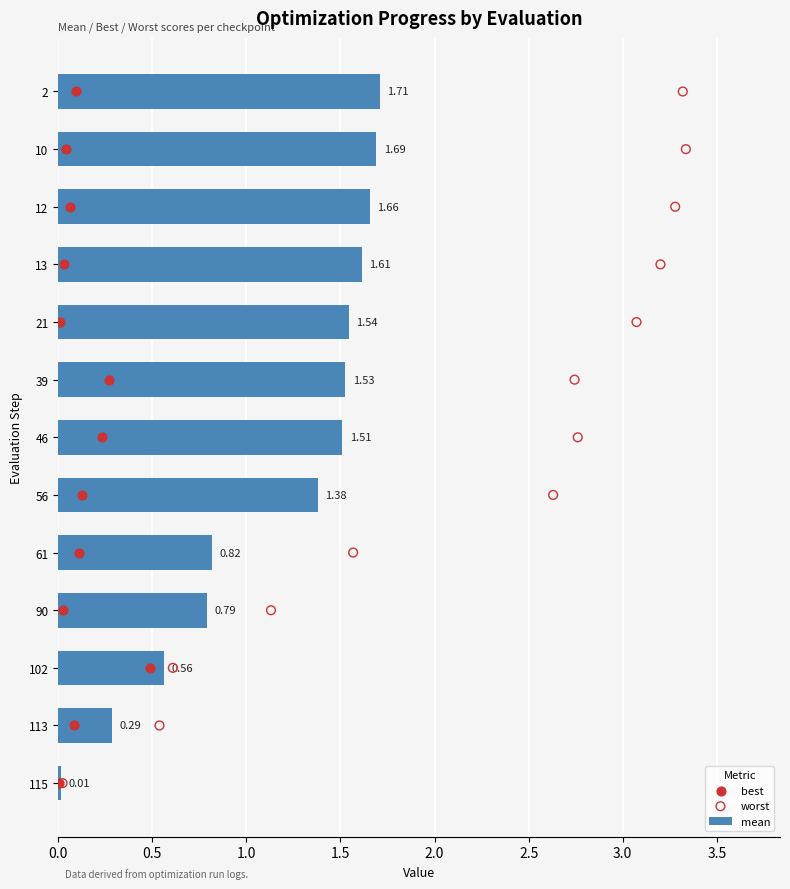

Rank the categories by mean value from lowest to highest.

115, 113, 102, 90, 61, 56, 46, 39, 21, 13, 12, 10, 2